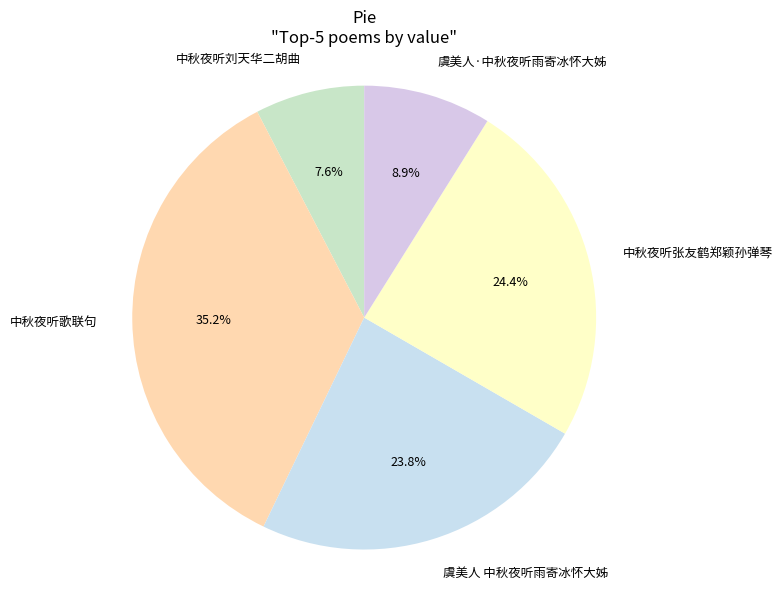

The 中秋夜听张友鹤郑颖孙弹琴 slice represents 24% of the pie. True or false?

True